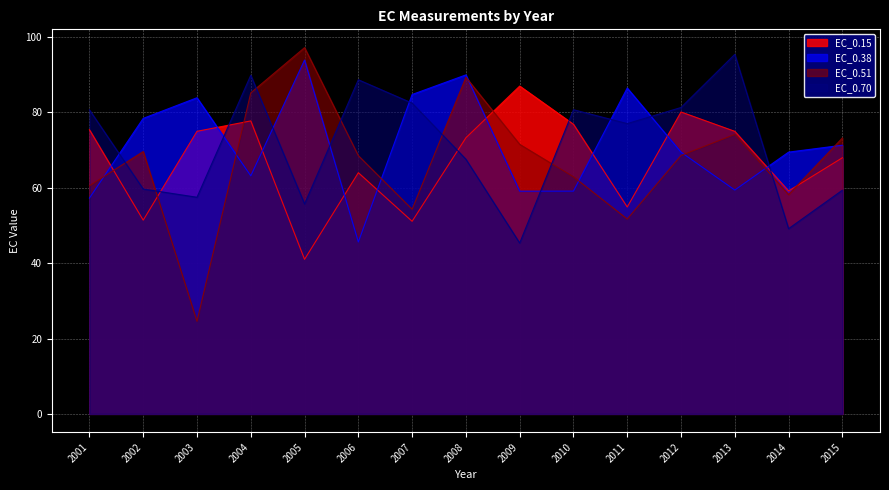

Is the value of EC_0.15 at 2003 greater than the value of EC_0.51 at 2006?

Yes